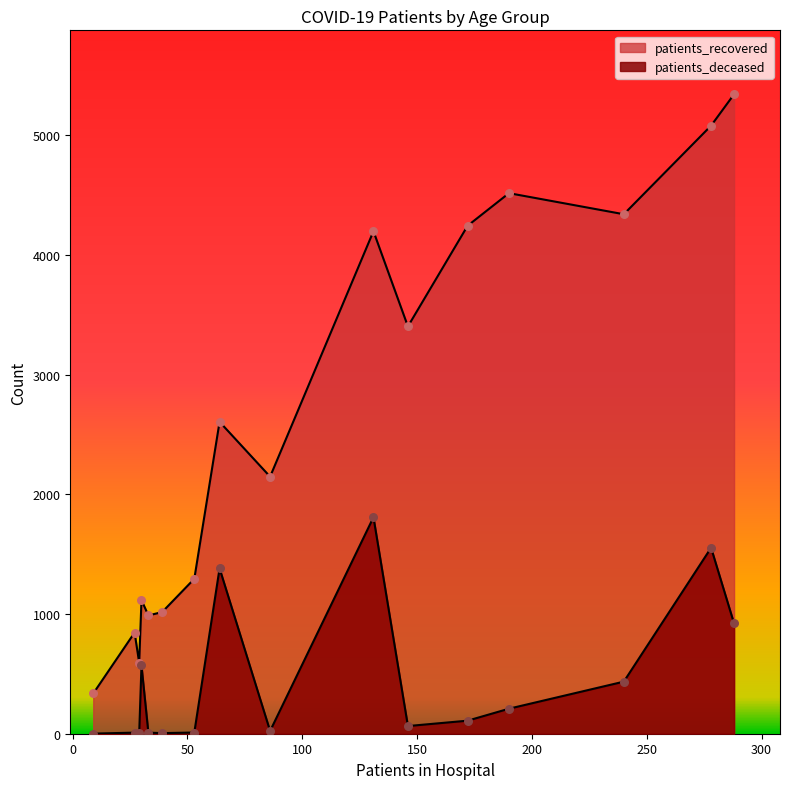

Which series reaches the maximum Y coordinate?

patients_recovered